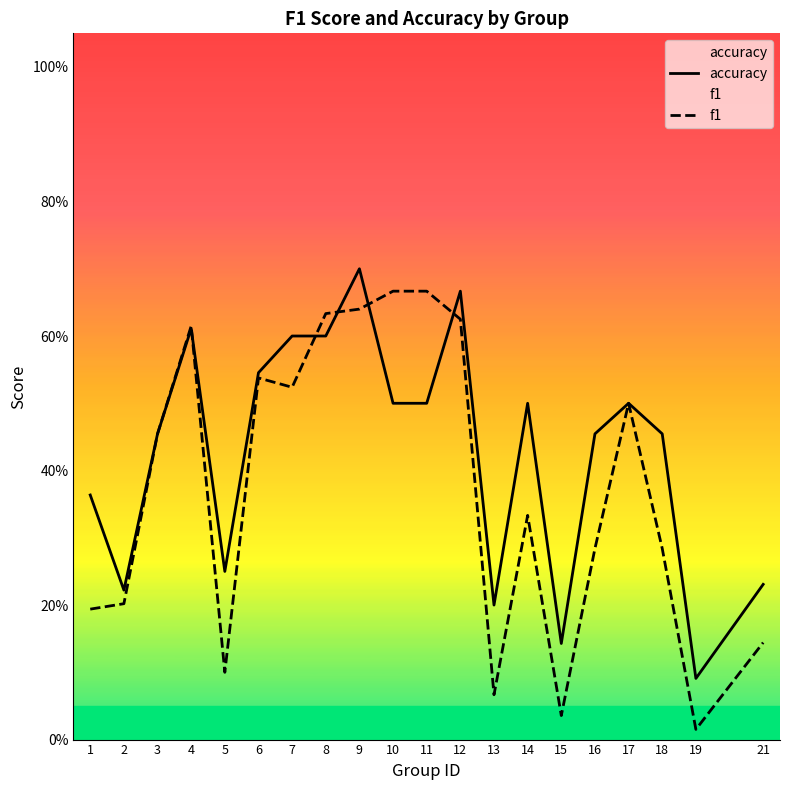

Rank the categories by accuracy value from lowest to highest.

19, 15, 13, 2, 21, 5, 1, 3, 16, 18, 10, 11, 14, 17, 6, 7, 8, 4, 12, 9